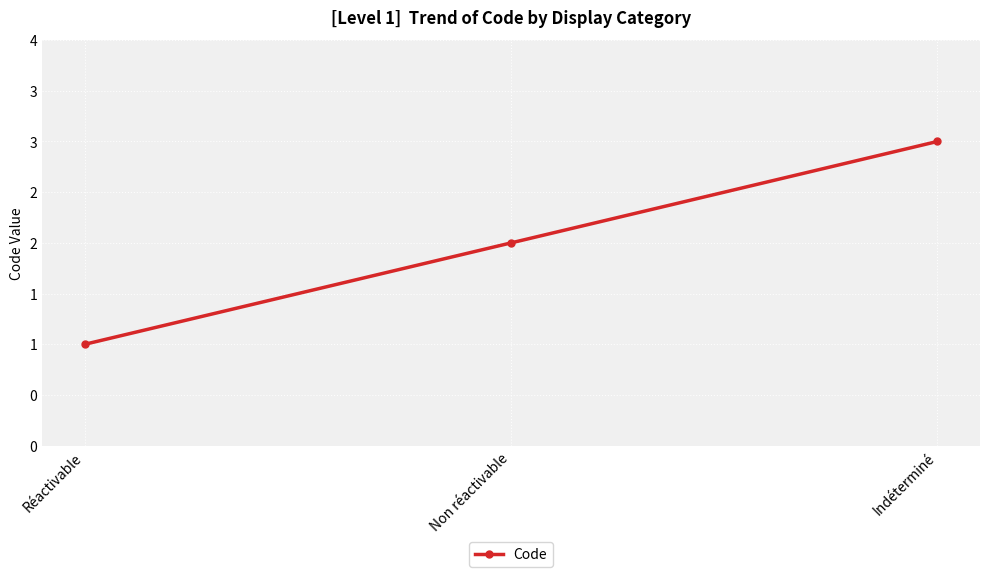

Which label corresponds to the smallest value in the chart?

Réactivable